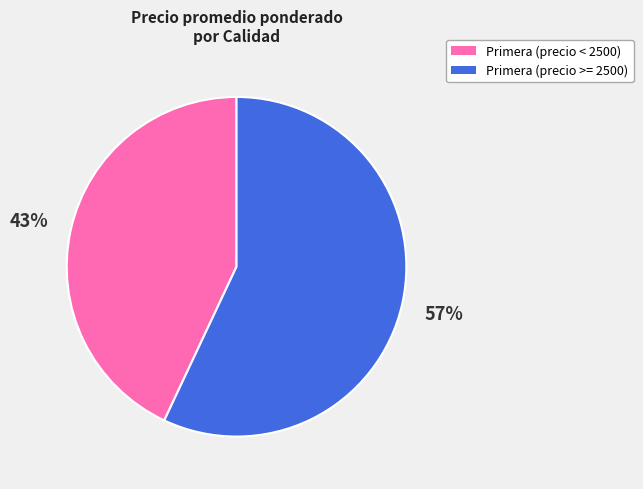

To the nearest percent, what is the difference between the largest and smallest slice percentages?

14%